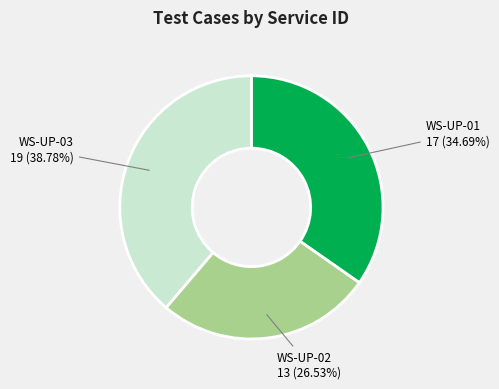

What percentage is the WS-UP-03 slice, to the nearest percent?

39%